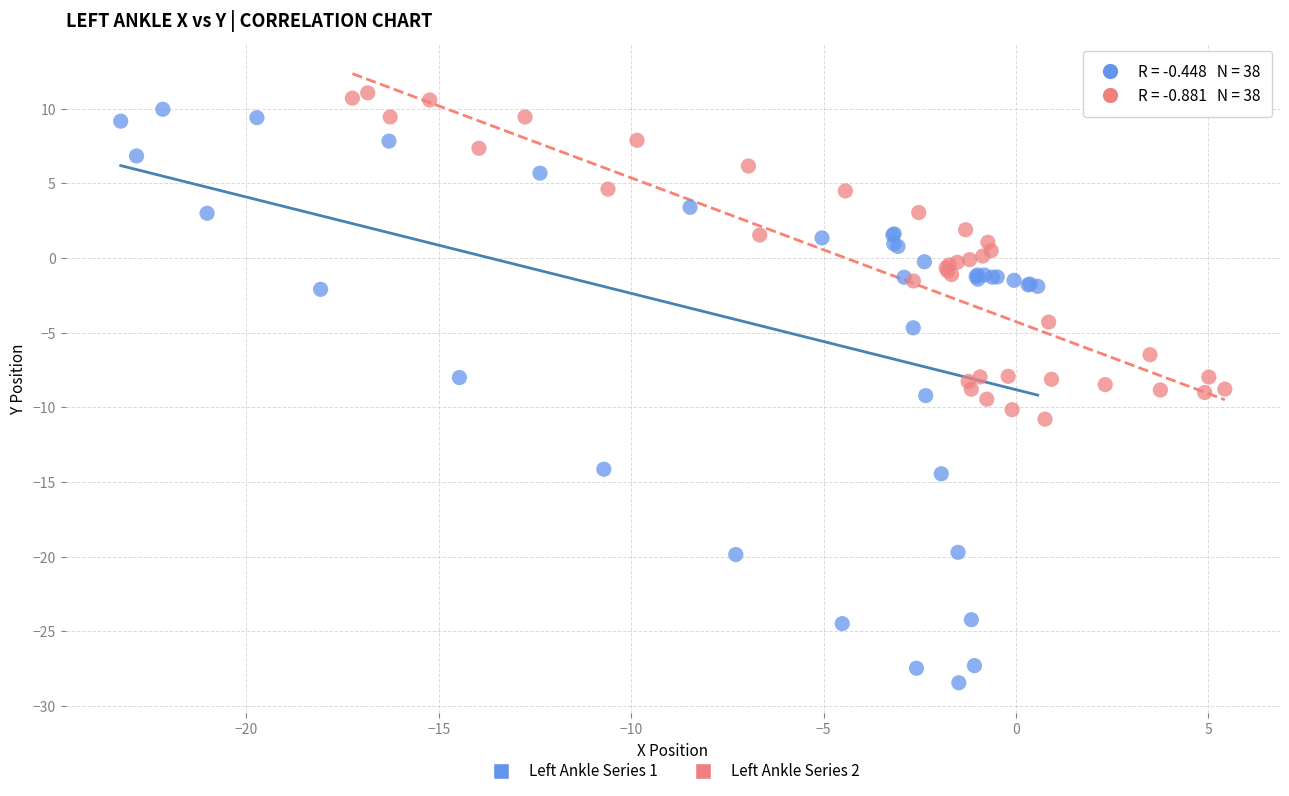

Which series contains the lowest Y value?

Left Ankle Series 1